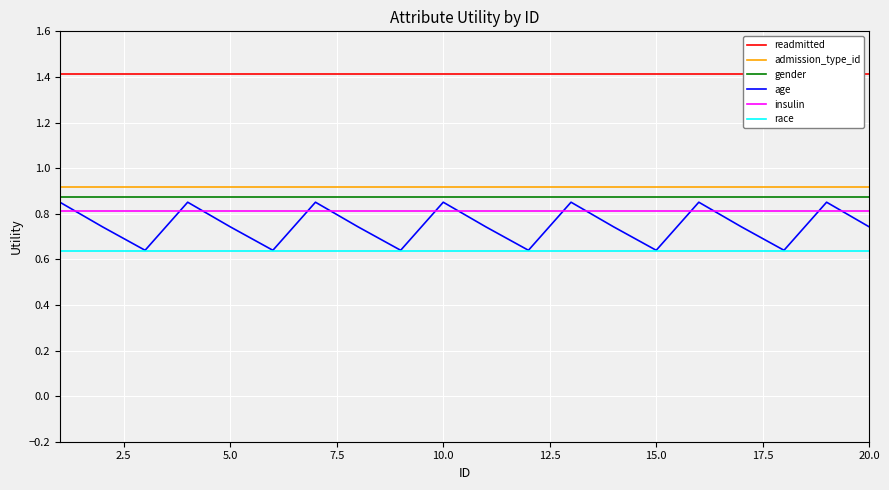

At how many categories does at least one series exceed 0?

20